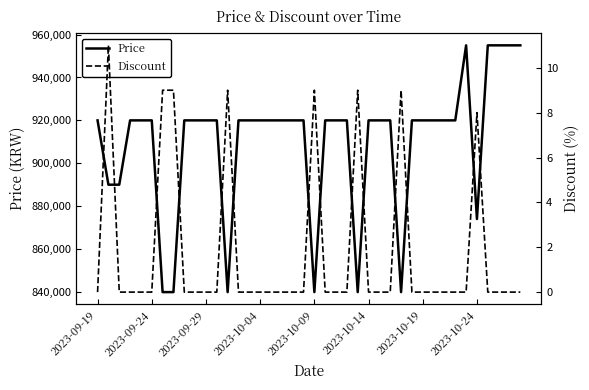

The Discount series shows -7 at 11. True or false?

False